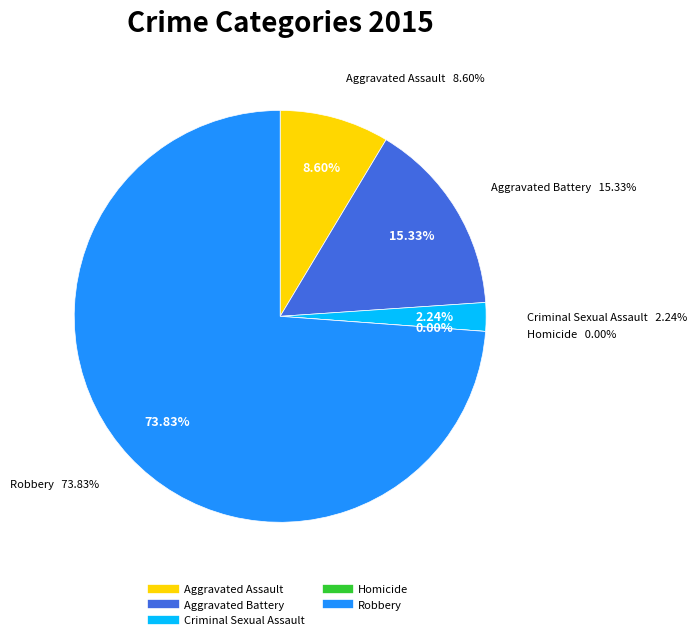

Is it true that Criminal Sexual Assault is 16% of the pie?

False